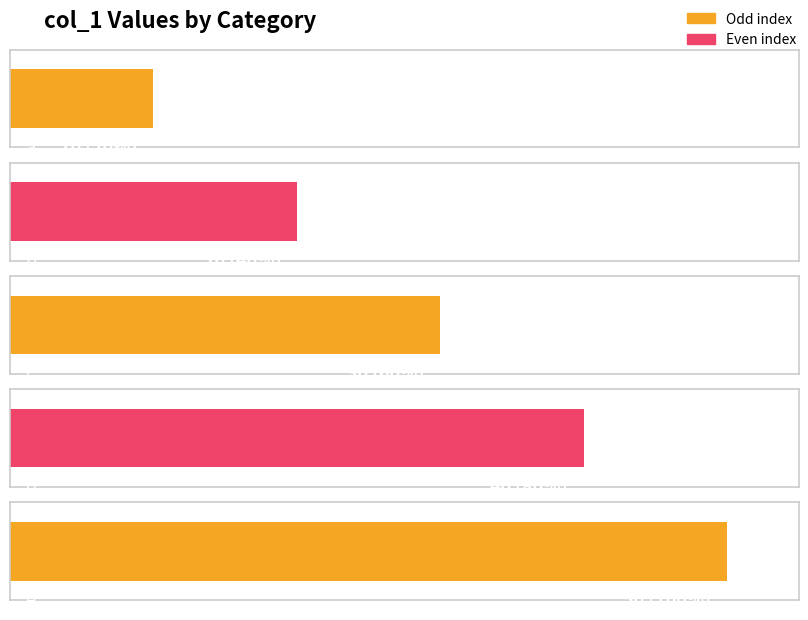

What is the average value?

30